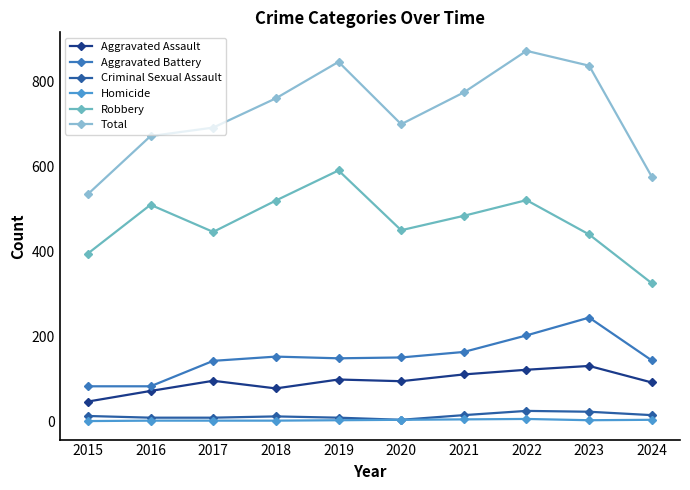

What is the average value of the Robbery series?

468